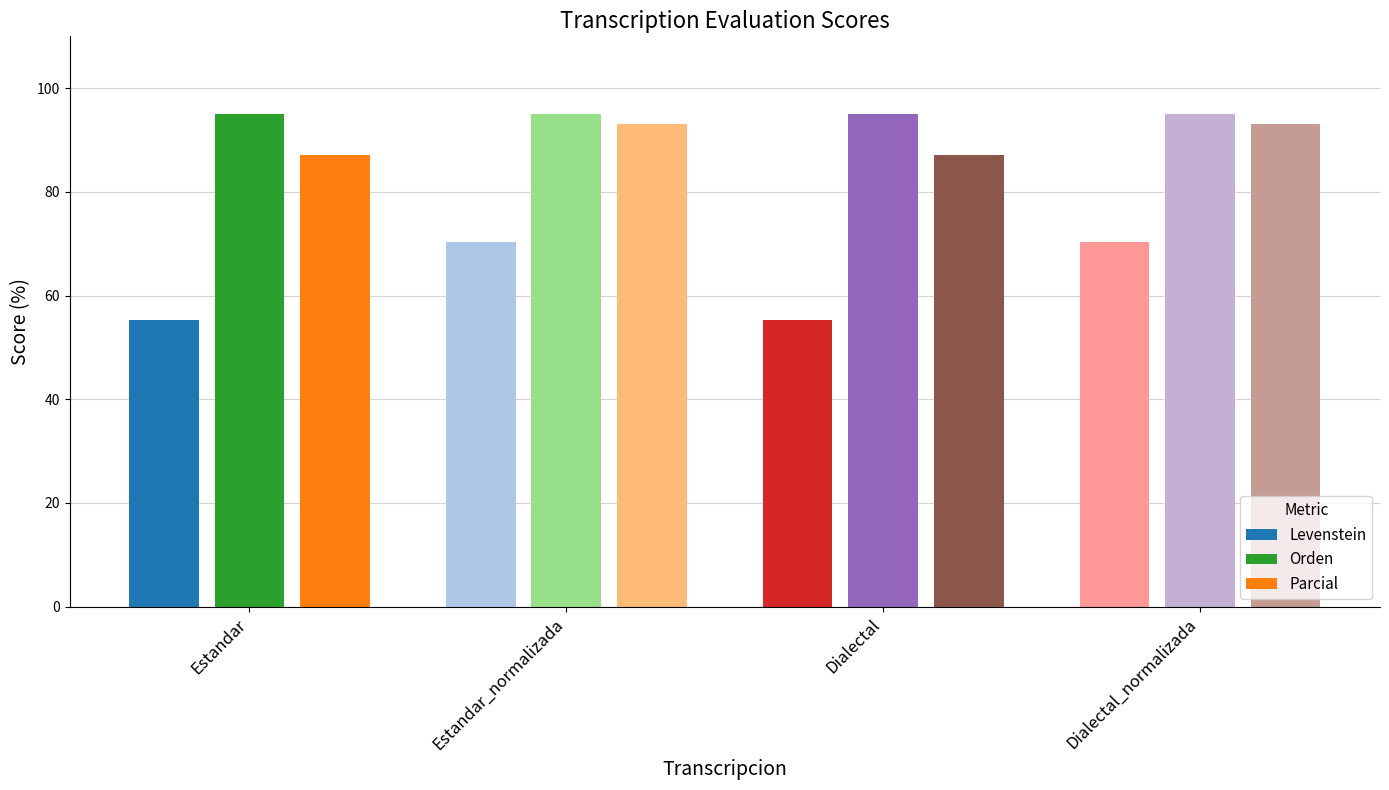

What position from the left is Estandar_normalizada?

2